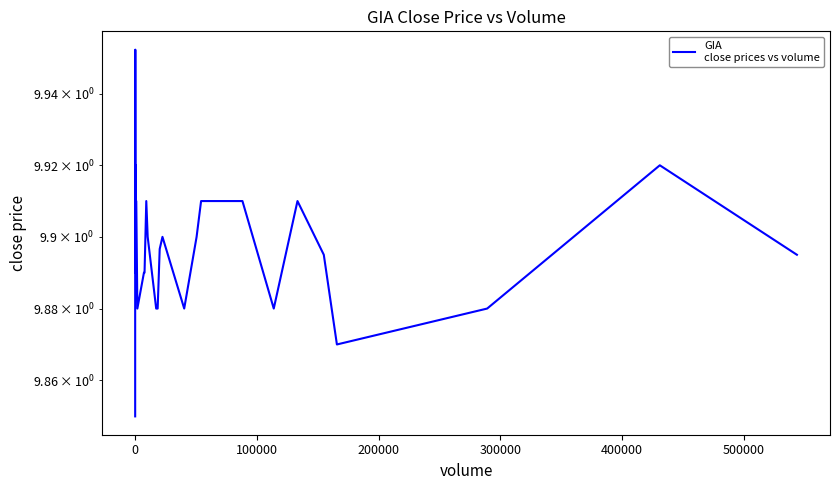

How many interior local peaks (higher than both neighbors) does the data have?

8